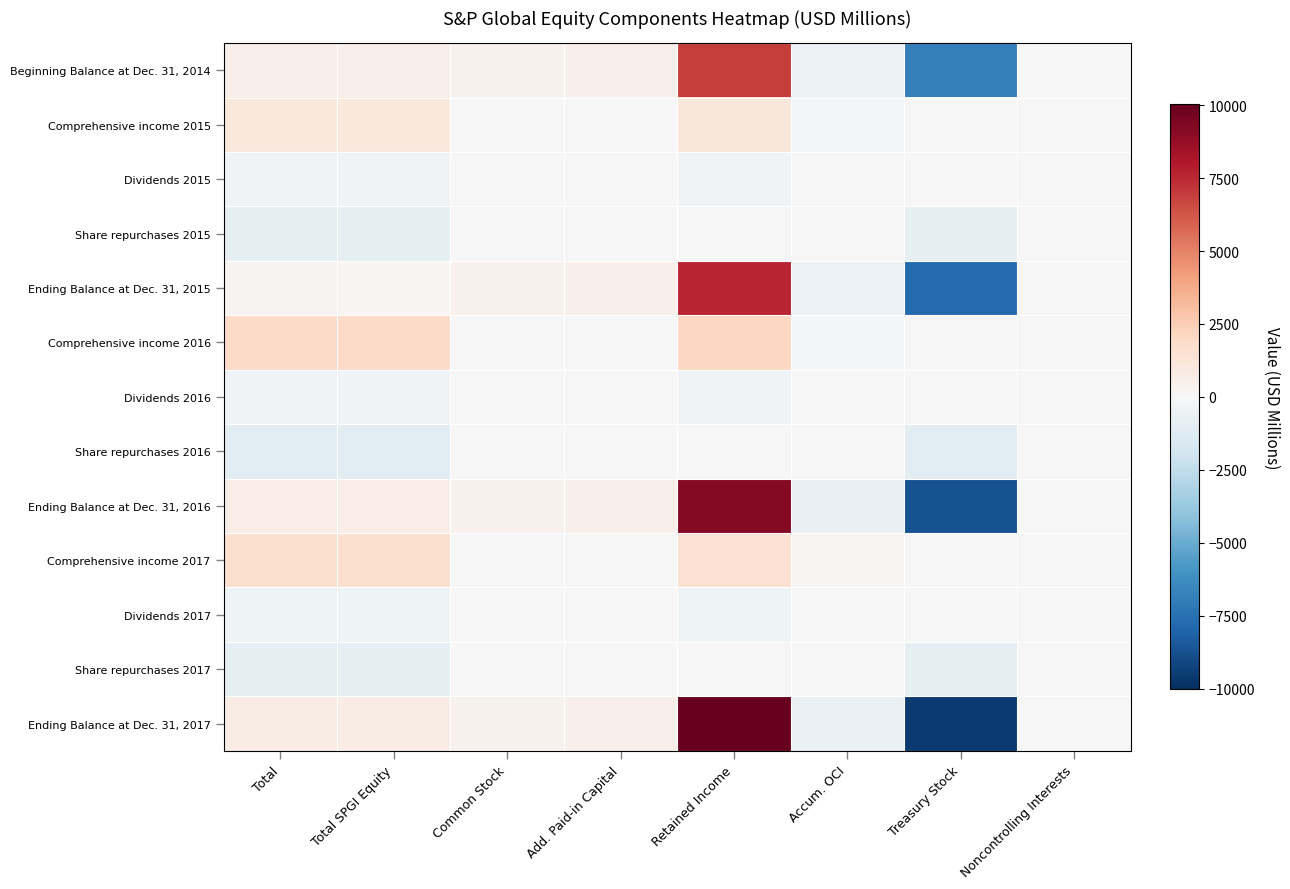

Reading right to left, extract all data points from this chart.

Beginning Balance at Dec. 31, 2014: Noncontrolling Interests=51	Treasury Stock=-6849	Accum. OCI=-514	Retained Income=6946	Add. Paid-in Capital=493	Common Stock=412	Total SPGI Equity=488	Total=539
Comprehensive income 2015: Noncontrolling Interests=11	Treasury Stock=0	Accum. OCI=-86	Retained Income=1156	Add. Paid-in Capital=0	Common Stock=0	Total SPGI Equity=1070	Total=1081
Dividends 2015: Noncontrolling Interests=-9	Treasury Stock=0	Accum. OCI=0	Retained Income=-359	Add. Paid-in Capital=0	Common Stock=0	Total SPGI Equity=-359	Total=-368
Share repurchases 2015: Noncontrolling Interests=-2	Treasury Stock=-1000	Accum. OCI=0	Retained Income=0	Add. Paid-in Capital=0	Common Stock=0	Total SPGI Equity=-1000	Total=-1002
Ending Balance at Dec. 31, 2015: Noncontrolling Interests=49	Treasury Stock=-7729	Accum. OCI=-600	Retained Income=7636	Add. Paid-in Capital=475	Common Stock=412	Total SPGI Equity=194	Total=243
Comprehensive income 2016: Noncontrolling Interests=13	Treasury Stock=0	Accum. OCI=-173	Retained Income=2106	Add. Paid-in Capital=0	Common Stock=0	Total SPGI Equity=1933	Total=1946
Dividends 2016: Noncontrolling Interests=-10	Treasury Stock=0	Accum. OCI=0	Retained Income=-380	Add. Paid-in Capital=0	Common Stock=0	Total SPGI Equity=-380	Total=-390
Share repurchases 2016: Noncontrolling Interests=0	Treasury Stock=-1097	Accum. OCI=0	Retained Income=0	Add. Paid-in Capital=0	Common Stock=0	Total SPGI Equity=-1097	Total=-1097
Ending Balance at Dec. 31, 2016: Noncontrolling Interests=51	Treasury Stock=-8701	Accum. OCI=-773	Retained Income=9210	Add. Paid-in Capital=502	Common Stock=412	Total SPGI Equity=650	Total=701
Comprehensive income 2017: Noncontrolling Interests=15	Treasury Stock=0	Accum. OCI=124	Retained Income=1496	Add. Paid-in Capital=0	Common Stock=0	Total SPGI Equity=1620	Total=1635
Dividends 2017: Noncontrolling Interests=-10	Treasury Stock=0	Accum. OCI=0	Retained Income=-421	Add. Paid-in Capital=0	Common Stock=0	Total SPGI Equity=-421	Total=-431
Share repurchases 2017: Noncontrolling Interests=-5	Treasury Stock=-1001	Accum. OCI=0	Retained Income=0	Add. Paid-in Capital=0	Common Stock=0	Total SPGI Equity=-1001	Total=-1006
Ending Balance at Dec. 31, 2017: Noncontrolling Interests=57	Treasury Stock=-9602	Accum. OCI=-649	Retained Income=10025	Add. Paid-in Capital=525	Common Stock=412	Total SPGI Equity=711	Total=768